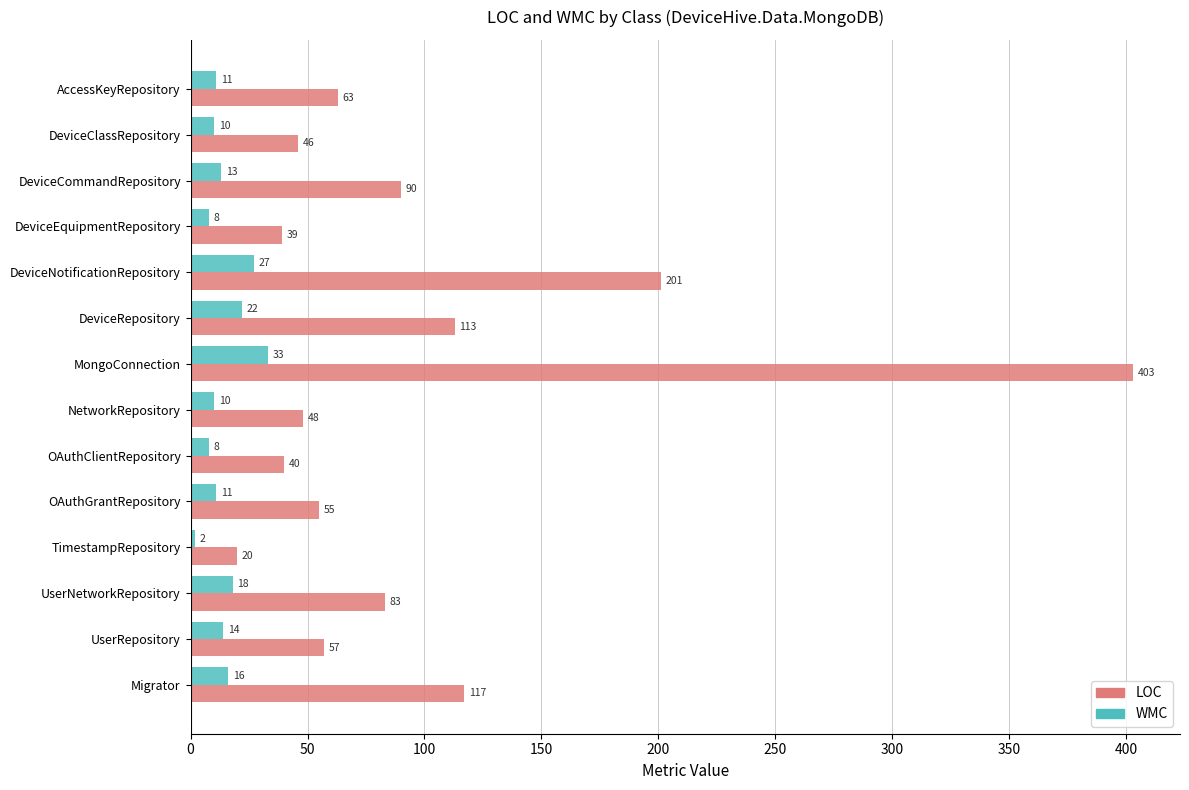

List the series in order of their peak value, lowest first.

WMC, LOC